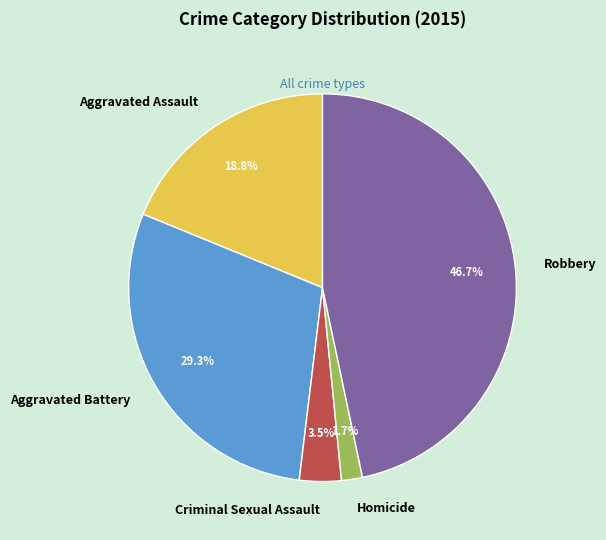

Approximately how many times larger is the value at Robbery compared to Aggravated Assault?

2.5